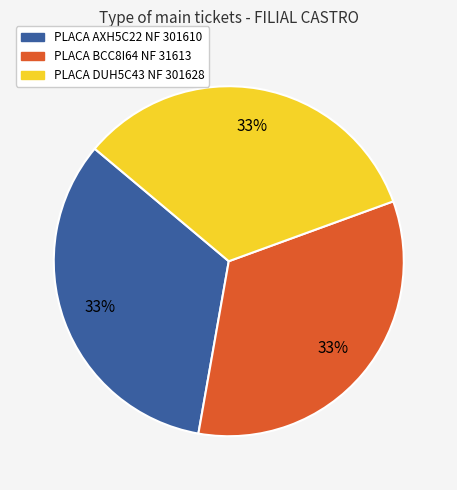

Is there any slice that represents more than half of the pie?

No